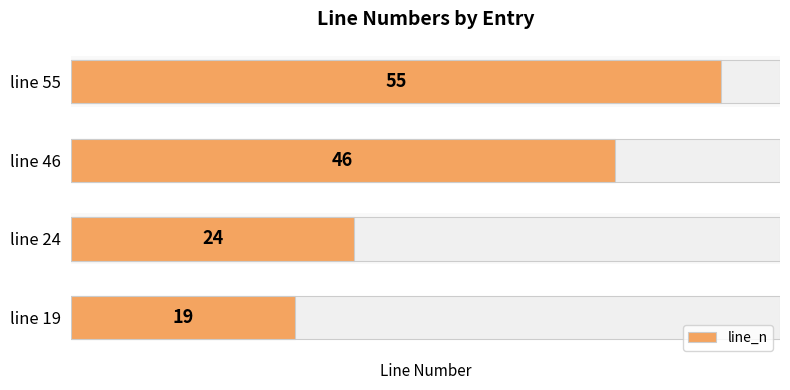

Approximately how many times larger is the value at line 24 compared to line 55?

0.4